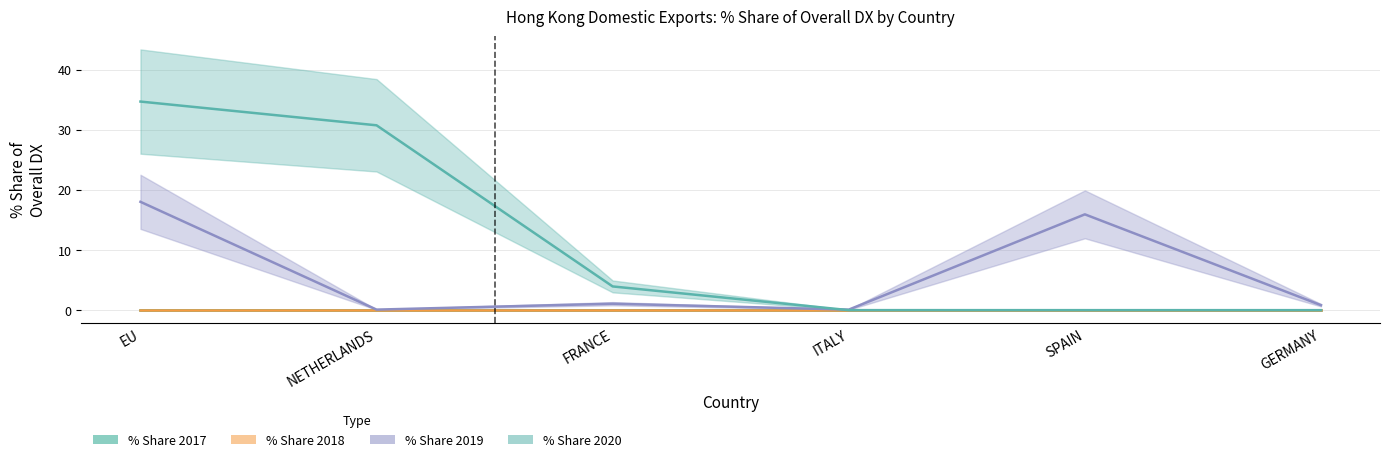

At which label is % Share 2019 closest to 9?

SPAIN